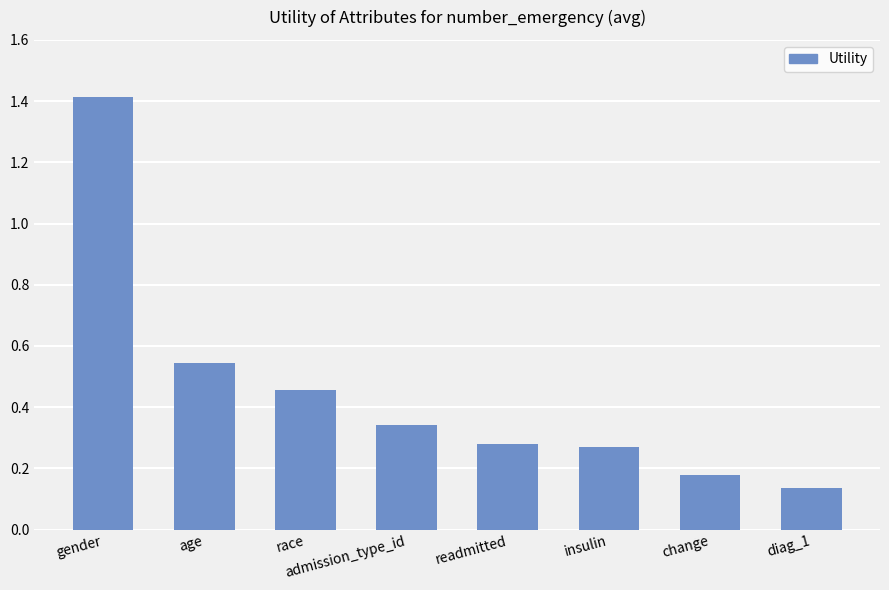

At which label is the value closest to 0?

diag_1